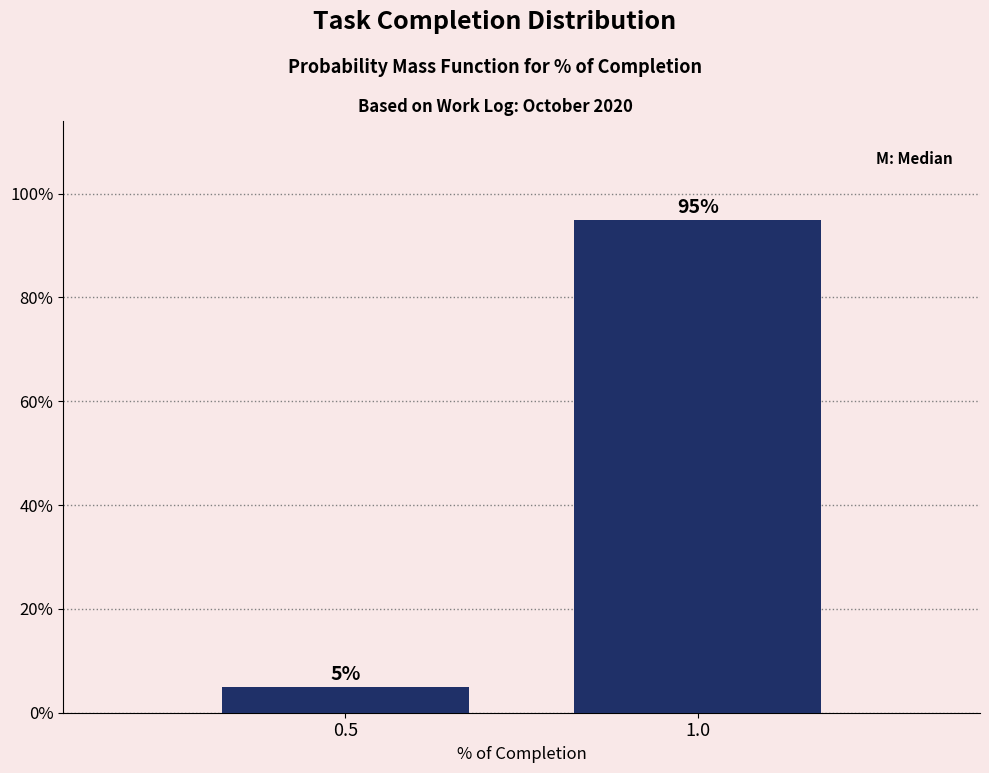

Reading left to right, extract all data points from this chart.

0.5=5	1.0=95